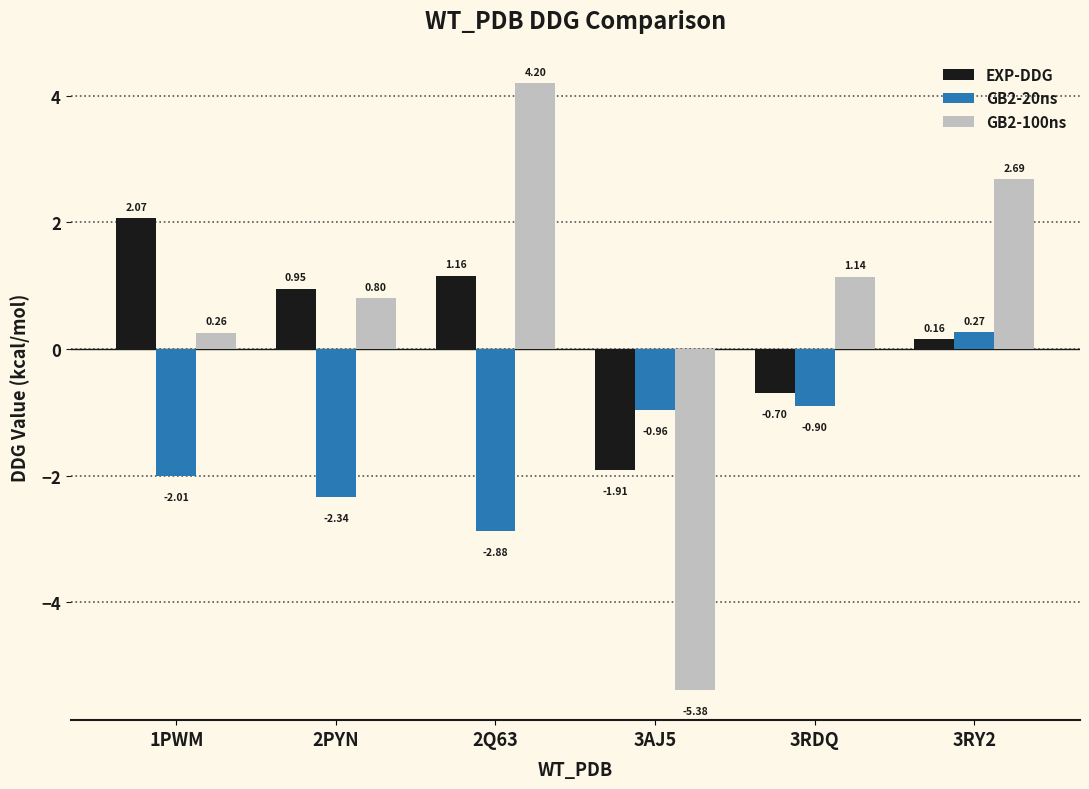

What is the total value across all series at 3AJ5?

-8.3